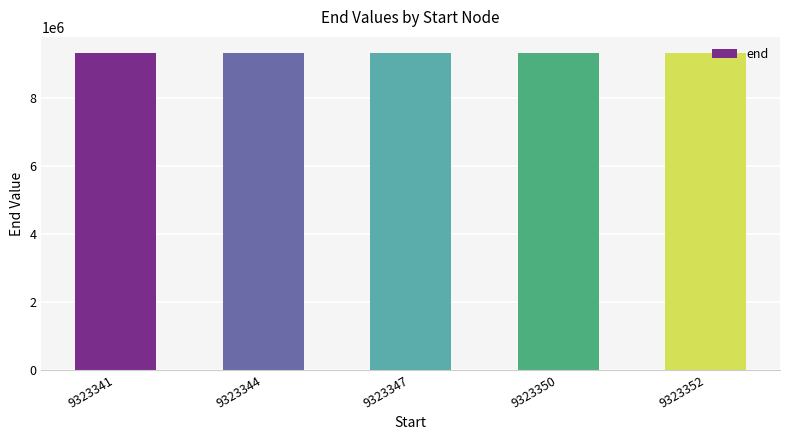

What is the maximum value shown in the chart?

9323353